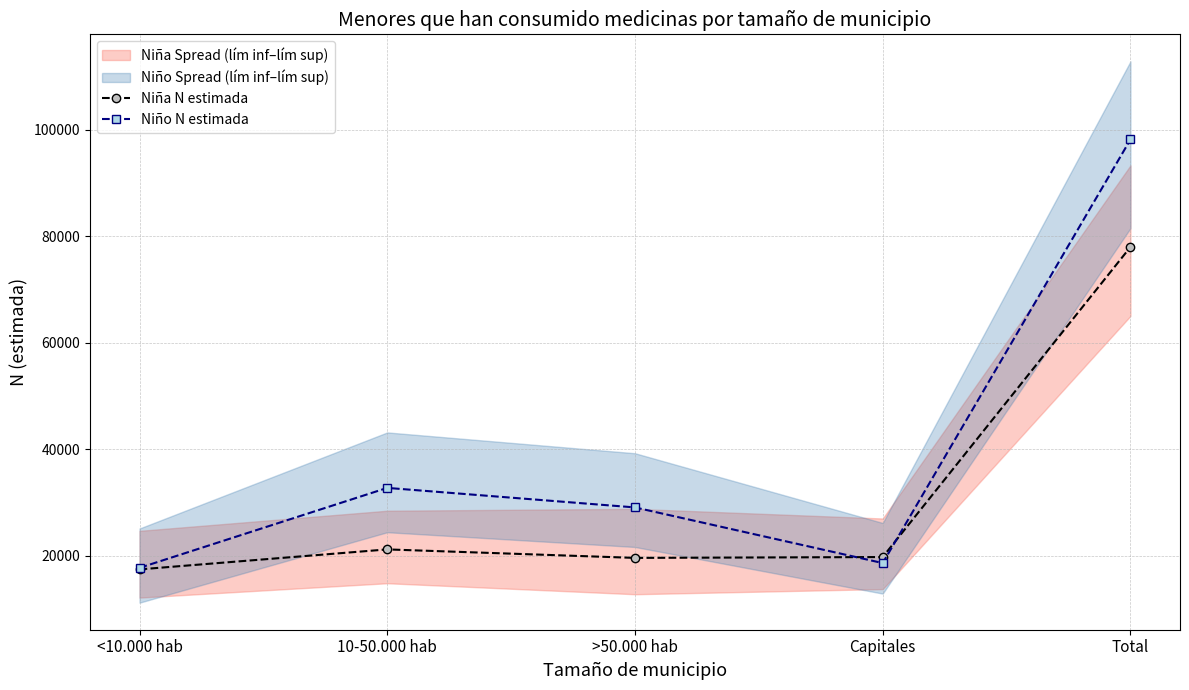

What is the difference between the Niña N estimada values at Capitales and <10.000 hab?

2319